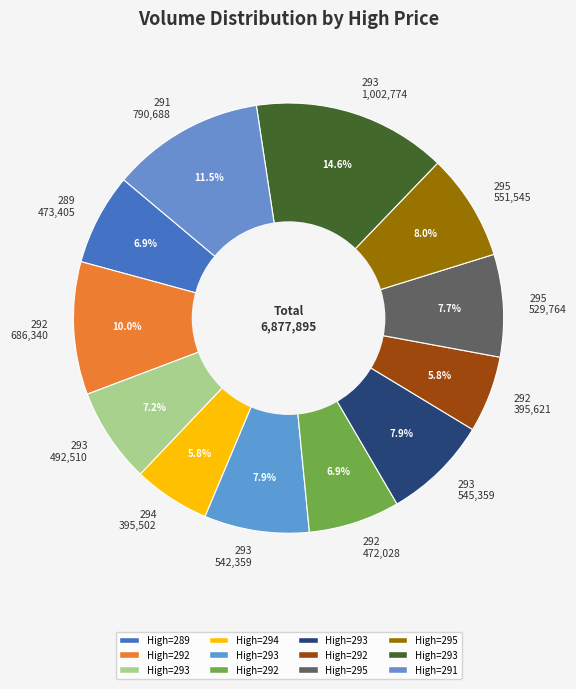

Is there any slice that represents more than half of the pie?

No